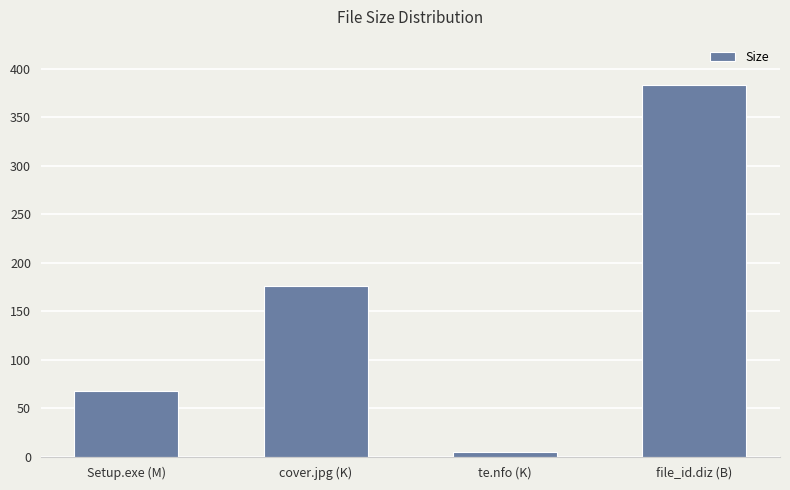

The value at te.nfo (K) is 5.3. True or false?

True